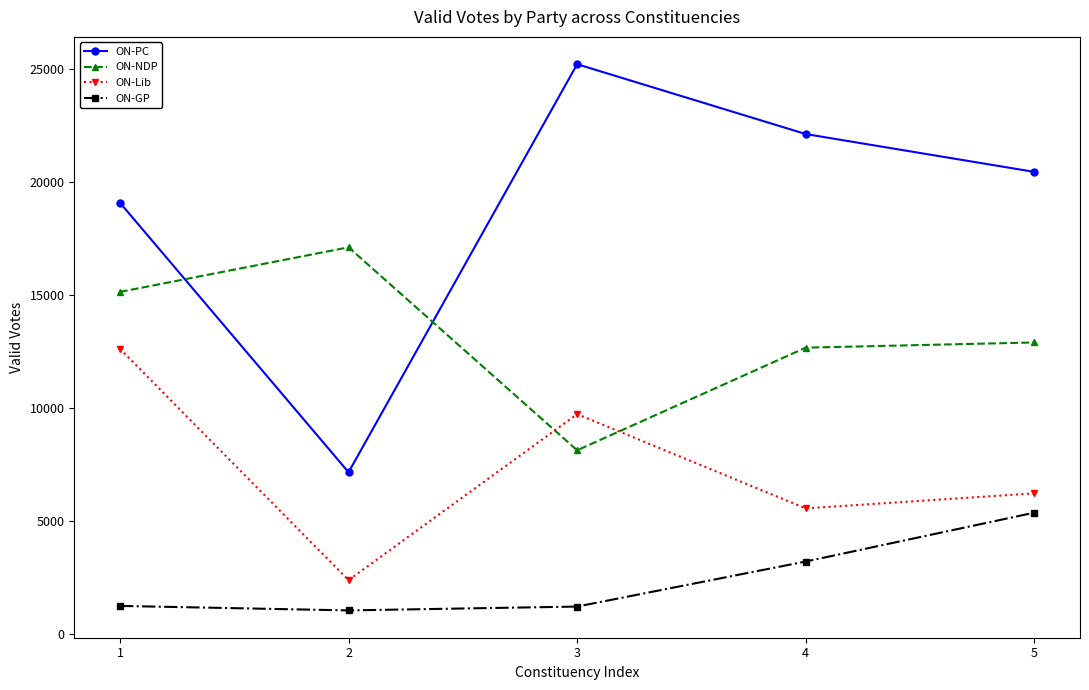

What are all the series names shown in the legend?

ON-PC, ON-NDP, ON-Lib, ON-GP